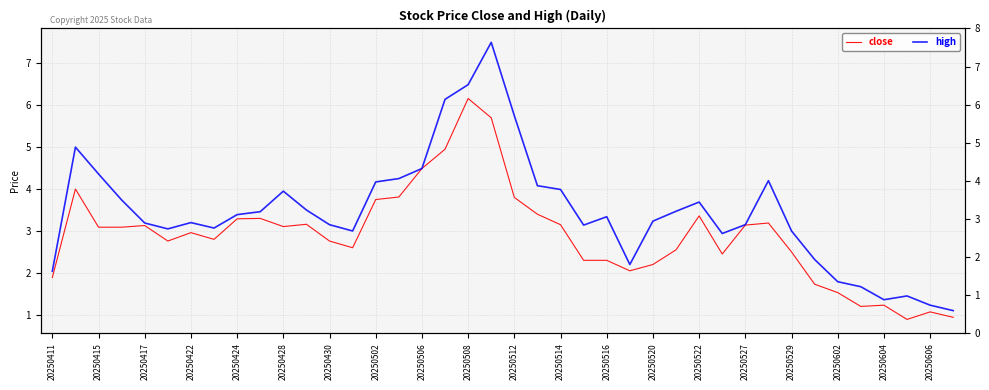

How many interior local valleys does the high series have?

7